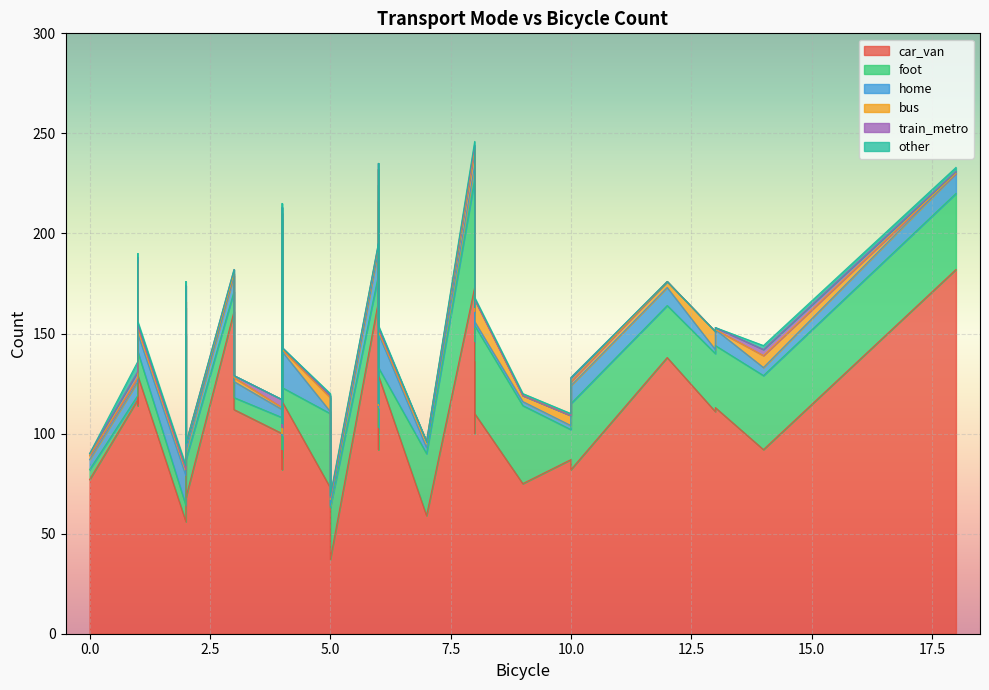

How many lines are shown in the chart?

6